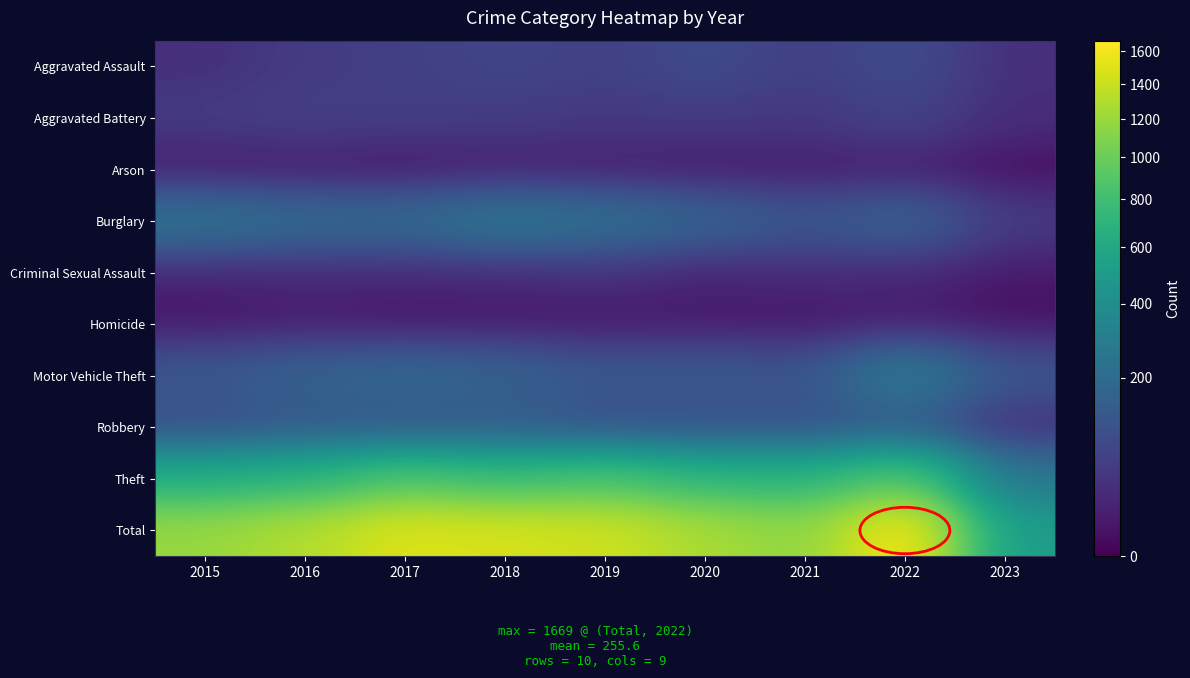

Reading left to right, list all the values displayed in this chart.

Aggravated Assault: 2015=31	2016=50	2017=59	2018=72	2019=61	2020=88	2021=58	2022=89	2023=31
Aggravated Battery: 2015=50	2016=60	2017=54	2018=52	2019=45	2020=48	2021=43	2022=66	2023=26
Arson: 2015=3	2016=3	2017=1	2018=6	2019=5	2020=4	2021=6	2022=7	2023=0
Burglary: 2015=236	2016=194	2017=192	2018=257	2019=221	2020=167	2021=117	2022=161	2023=48
Criminal Sexual Assault: 2015=13	2016=19	2017=19	2018=19	2019=29	2020=13	2021=24	2022=19	2023=7
Homicide: 2015=4	2016=8	2017=2	2018=5	2019=3	2020=6	2021=2	2022=6	2023=1
Motor Vehicle Theft: 2015=125	2016=163	2017=191	2018=164	2019=125	2020=134	2021=113	2022=291	2023=117
Robbery: 2015=87	2016=123	2017=115	2018=130	2019=89	2020=94	2021=95	2022=125	2023=26
Theft: 2015=641	2016=689	2017=873	2018=767	2019=855	2020=714	2021=691	2022=905	2023=249
Total: 2015=1190	2016=1309	2017=1506	2018=1472	2019=1433	2020=1268	2021=1149	2022=1669	2023=505